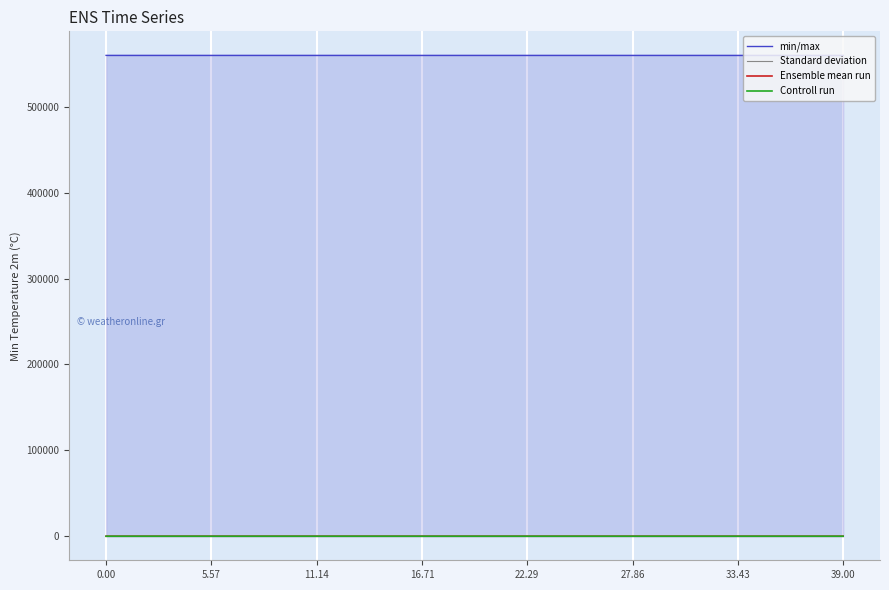

Reading left to right, transcribe all the data shown in this chart.

min/max: 559714.0	559711.7	559710.8	559710.2	559709.8	559709.3	559708.8	559708.4	559707.9	559707.5	559707.1	559706.6	559706.2	559705.8	559705.4	559704.9	559704.6	559704.2	559703.8	559703.4	559703.0	559702.6	559702.3	559701.9	559701.5	559701.2	559700.8	559700.5	559700.2	559699.8	559699.5	559699.2	559698.9	559698.5	559698.2	559697.9	559697.6	559697.3	559697.0	559696.8
Standard deviation: 0.0	1.9	2.3	2.3	2.2	2.2	2.1	2.1	2.1	2.0	2.0	2.0	1.9	1.9	1.9	1.9	1.8	1.8	1.8	1.7	1.7	1.7	1.7	1.6	1.6	1.6	1.6	1.6	1.5	1.5	1.5	1.5	1.4	1.4	1.4	1.4	1.4	1.3	1.3	1.3
Ensemble mean run: 0.0	0.4	0.5	0.5	0.5	0.5	0.5	0.5	0.5	0.5	0.4	0.4	0.4	0.4	0.4	0.4	0.4	0.4	0.4	0.4	0.4	0.4	0.4	0.4	0.4	0.4	0.3	0.3	0.3	0.3	0.3	0.3	0.3	0.3	0.3	0.3	0.3	0.3	0.3	0.3
Controll run: 0.0	0.0	0.3	0.5	0.6	0.6	0.7	0.7	0.7	0.6	0.6	0.6	0.6	0.6	0.6	0.6	0.6	0.6	0.6	0.6	0.5	0.5	0.5	0.5	0.5	0.5	0.5	0.5	0.5	0.5	0.5	0.5	0.5	0.5	0.4	0.4	0.4	0.4	0.4	0.4